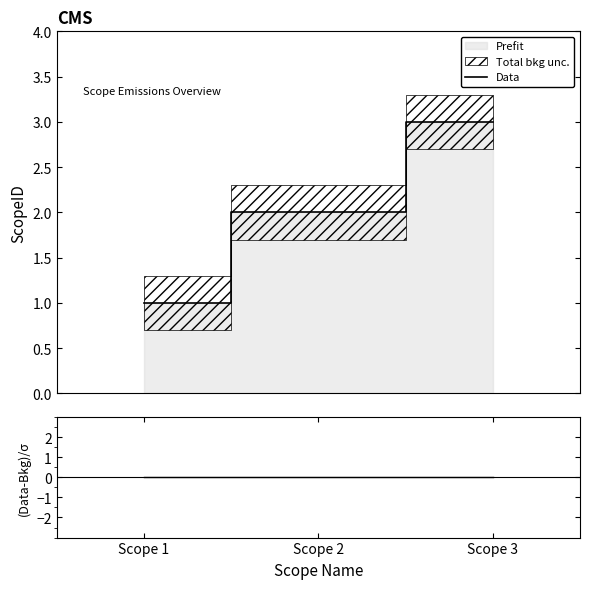

True or false: the data shows 1 at Scope 1.

False